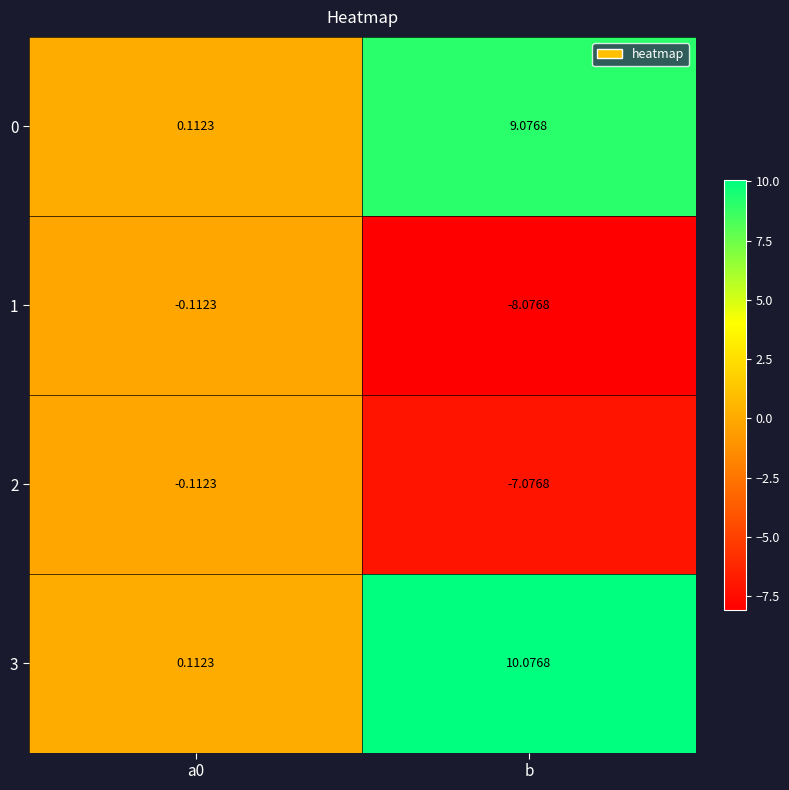

Which label corresponds to the smallest value in the chart?

b